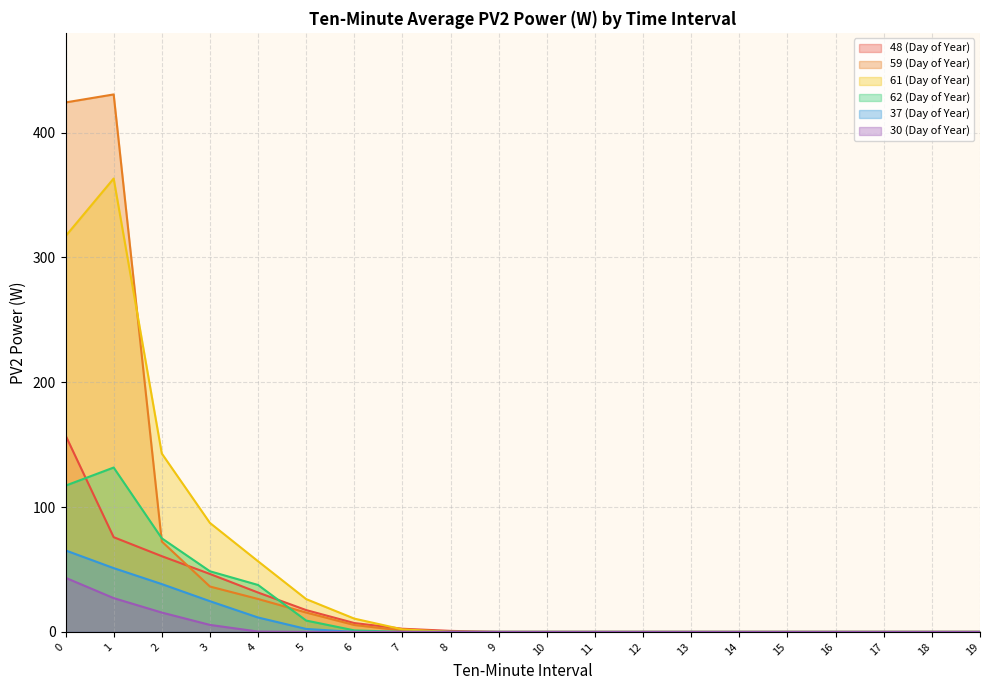

What are all the series names shown in the legend?

48 (Day of Year), 59 (Day of Year), 61 (Day of Year), 62 (Day of Year), 37 (Day of Year), 30 (Day of Year)